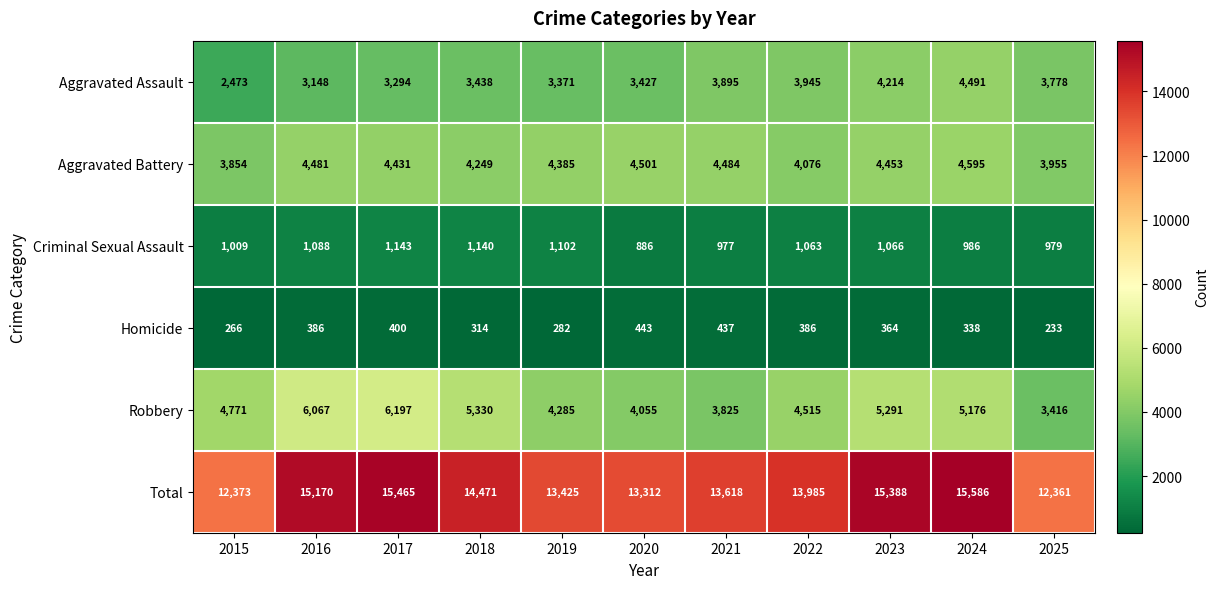

Is it true that Aggravated Assault equals 2473 at 2015?

True